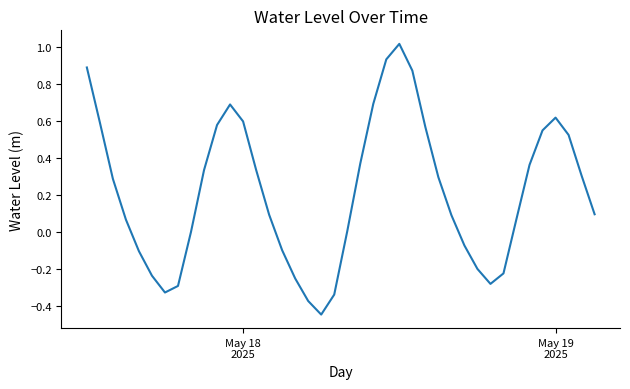

How many interior local valleys (lower than both neighbors) does the data have?

3